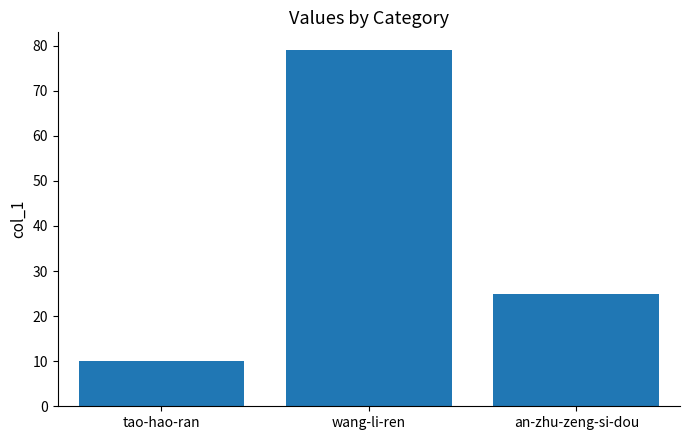

What is the difference between the maximum and second lowest values?

54